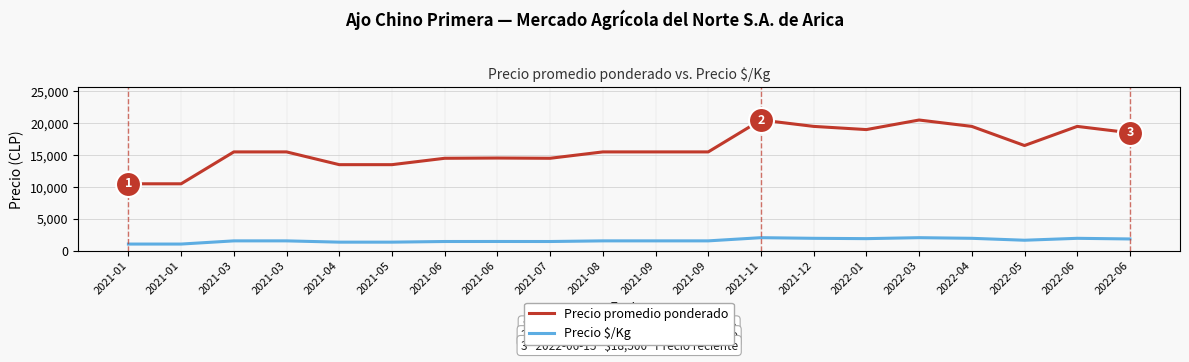

How many lines are shown in the chart?

2